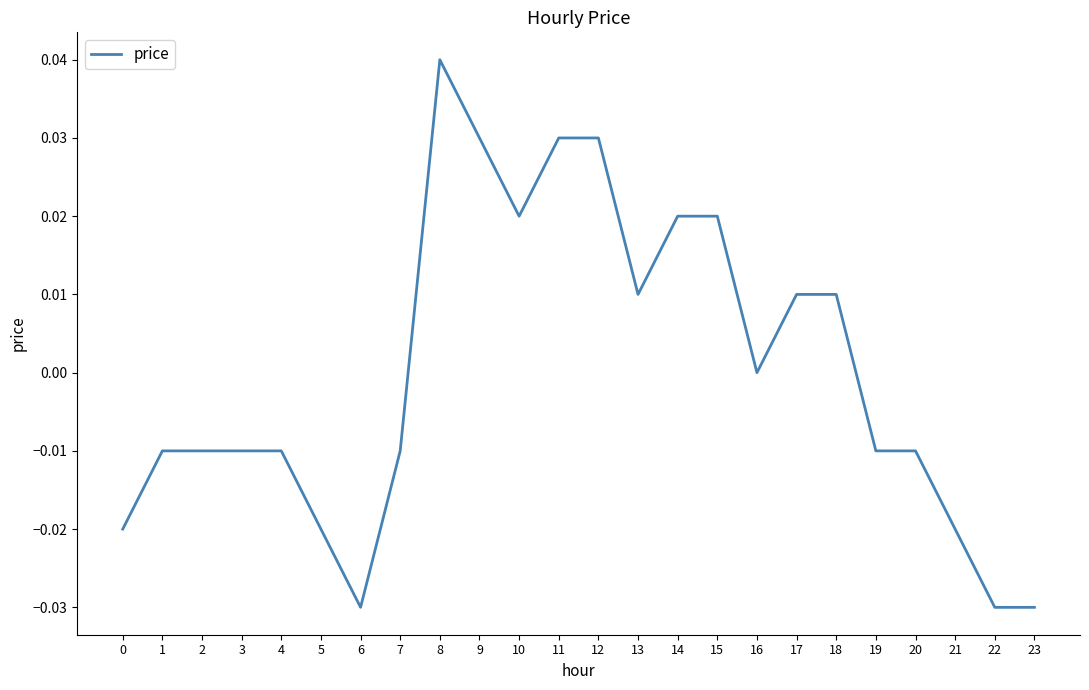

The chart shows a value of -0.0 at 6. True or false?

True